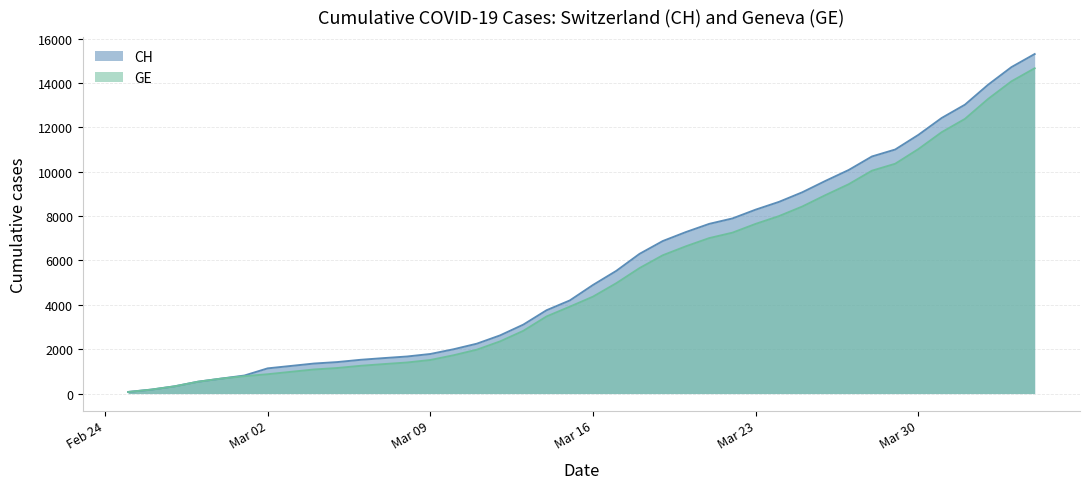

True or false: CH has more than 2 points higher than both neighbors.

False